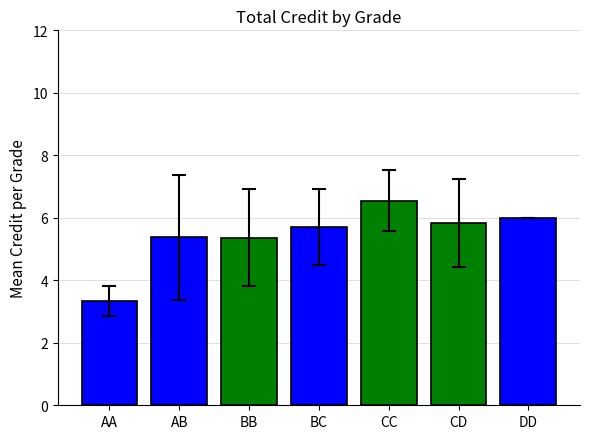

How many series are shown in this chart?

7